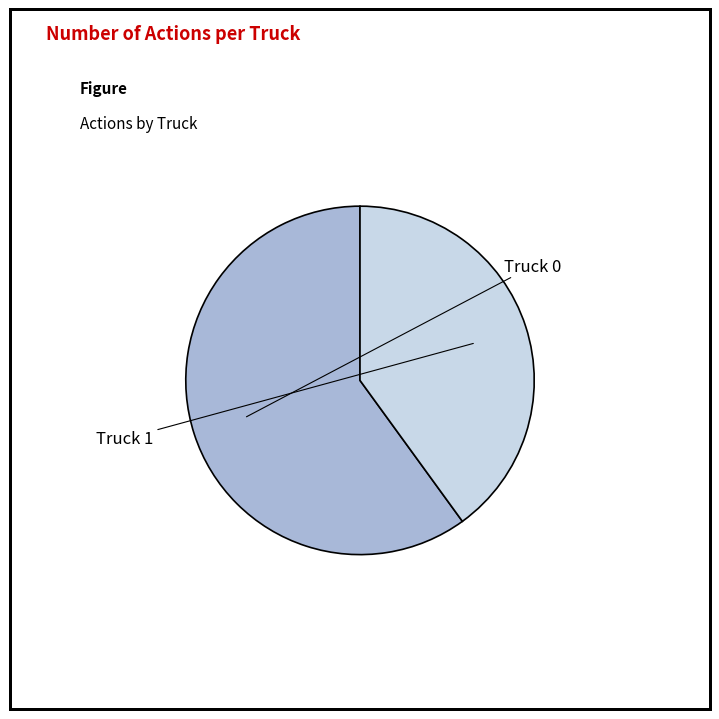

To the nearest percent, what portion does Truck 1 represent?

40%